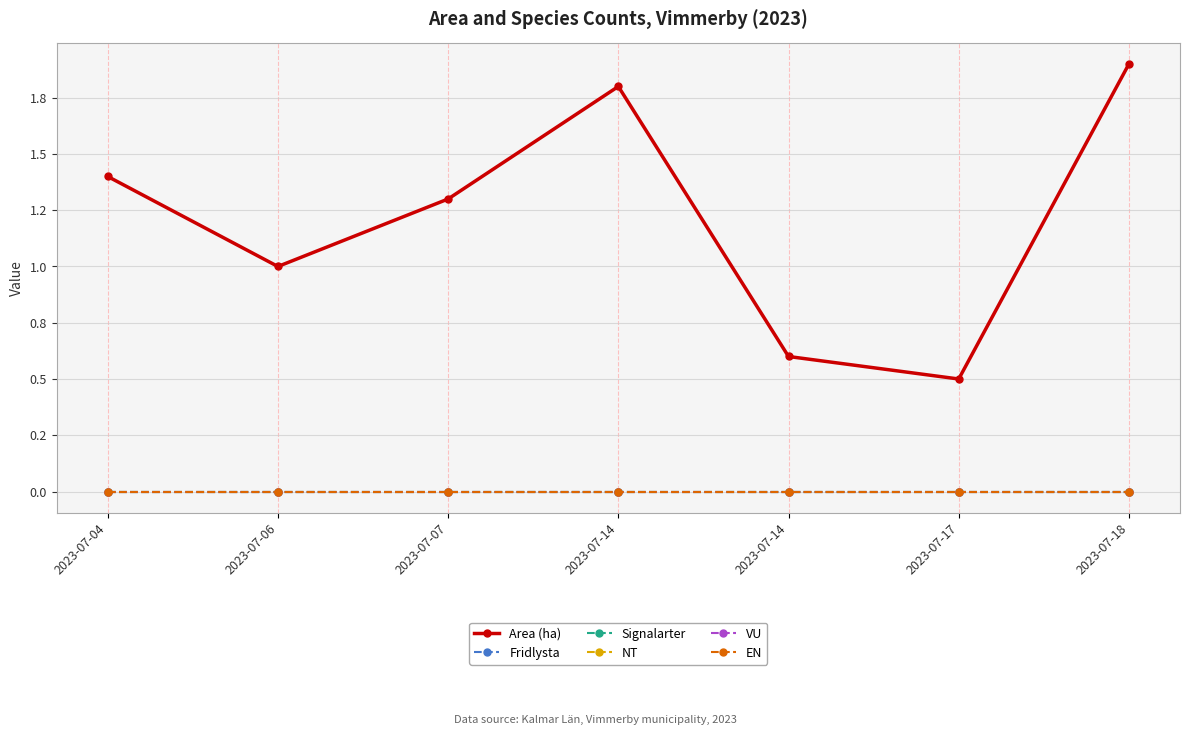

Which series has the largest total across all categories?

Area (ha)